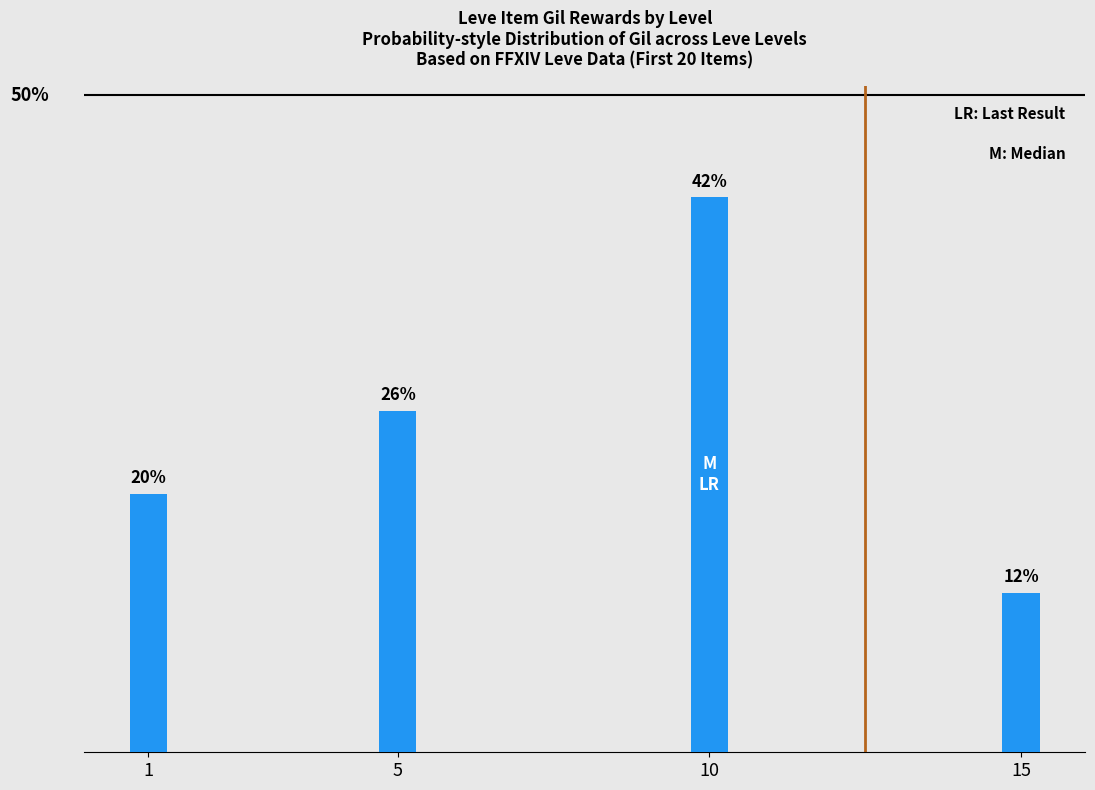

What is the average value?

25.0